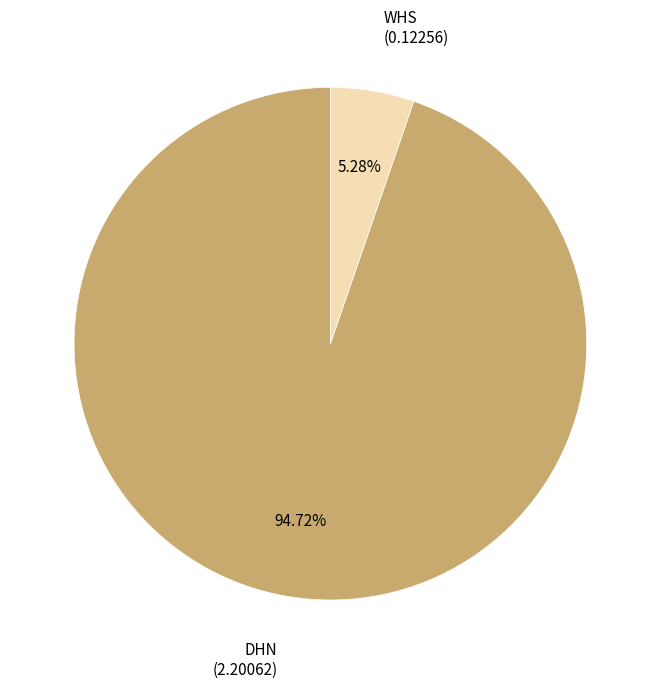

How many slices are in this pie chart?

2